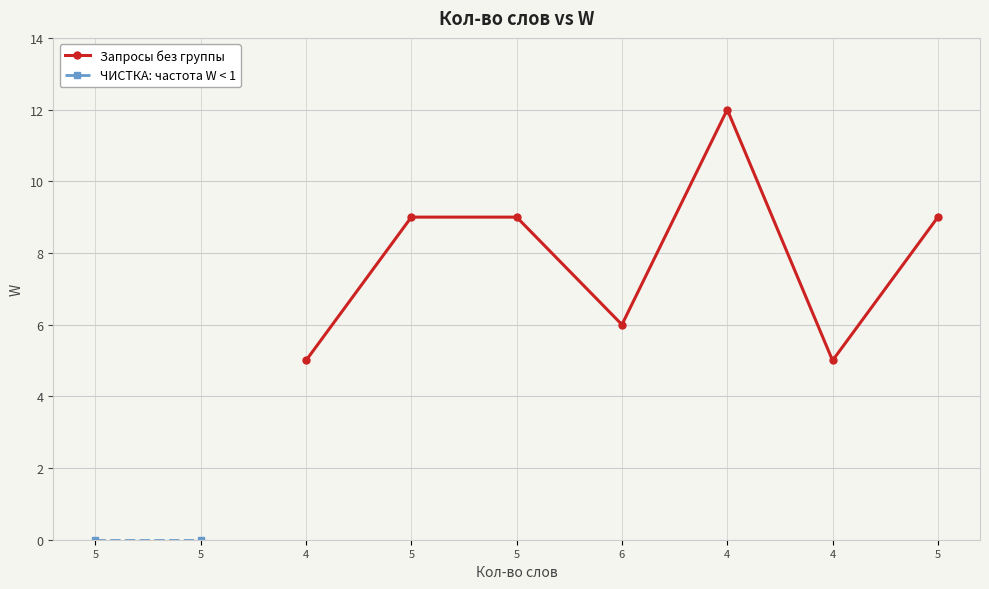

Reading left to right, transcribe all the data shown in this chart.

5=0	5=0	4=5	5=9	5=9	6=6	4=12	4=5	5=9